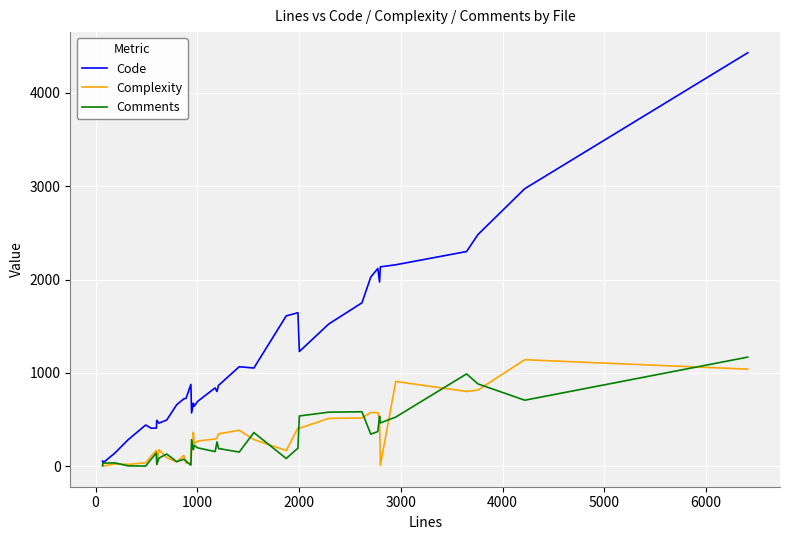

Which series has the widest spread of values?

Code